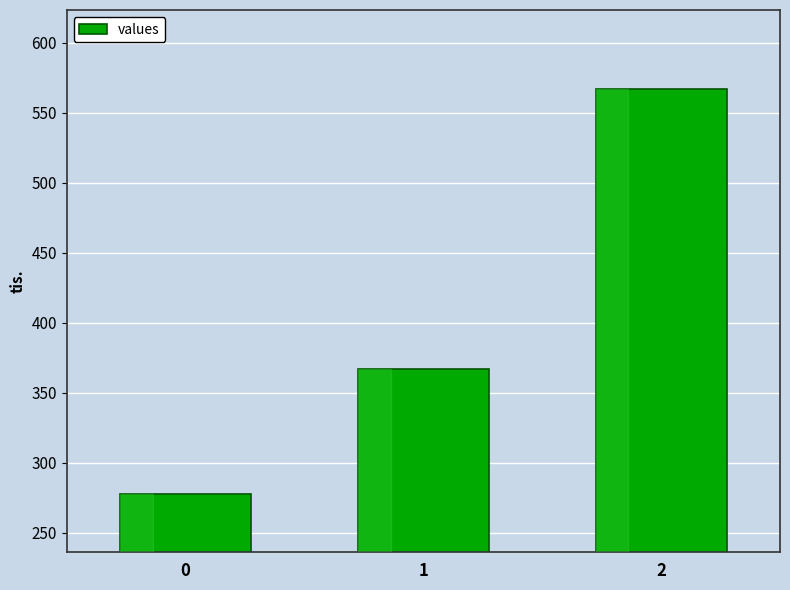

List the labels in order of value, largest first.

2, 1, 0